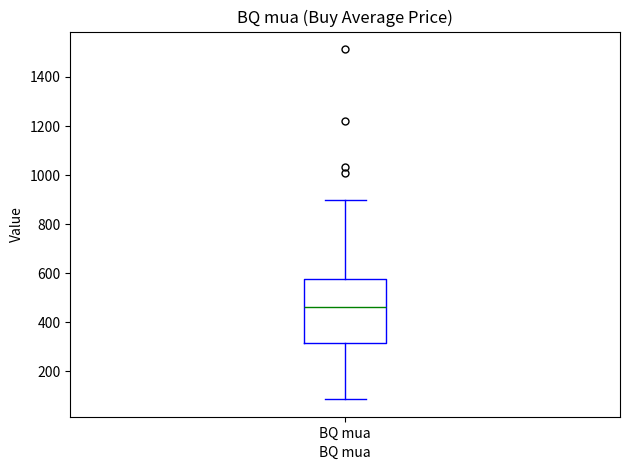

Read this box plot against the y-axis: the position of the median line, the range covered by the box, and the ends of both whiskers. The values are not printed on the chart, so give them approximately, as read against the axis.

median 460, box 320 to 580, whiskers 80 to 900